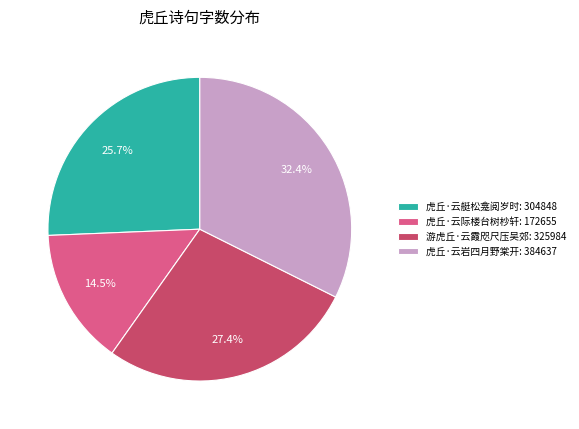

To the nearest percent, what is the difference between the largest and smallest slice percentages?

18%